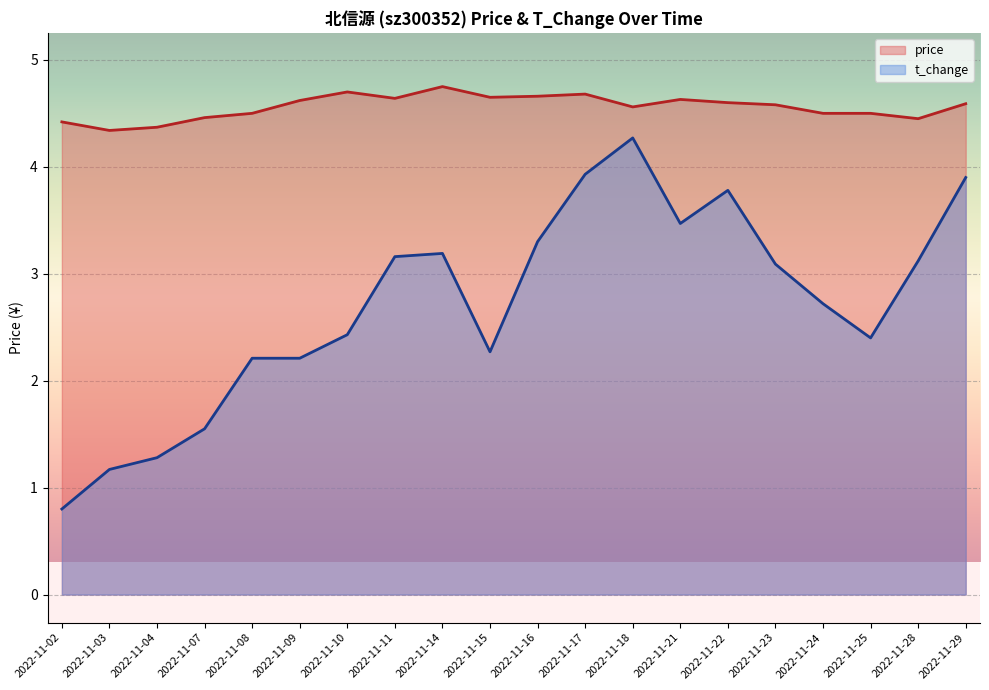

True or false: price and t_change intersect in this chart.

False